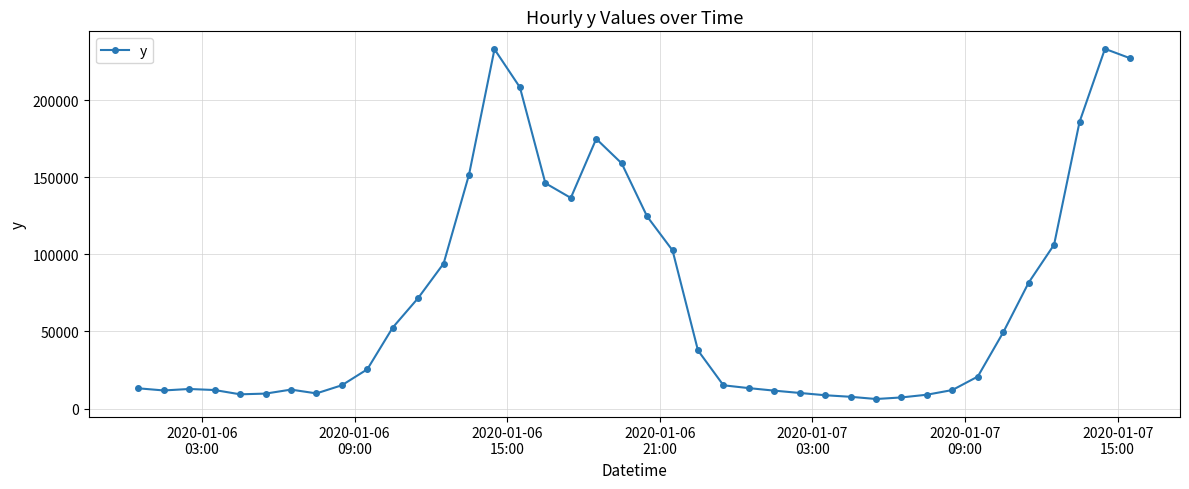

What is the maximum value shown in the chart?

233288